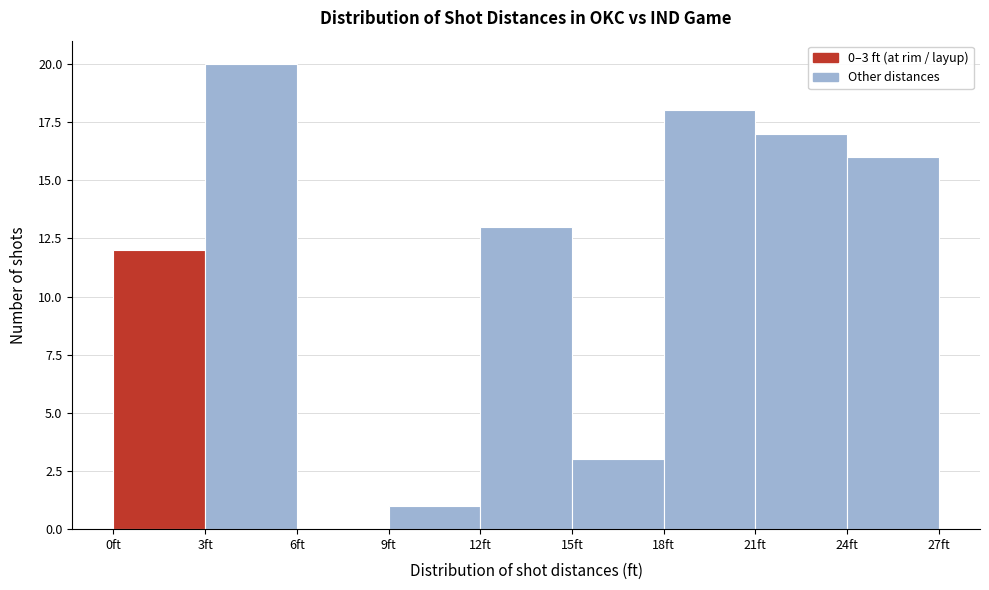

Which range on the x-axis has the tallest bar?

3 to 6